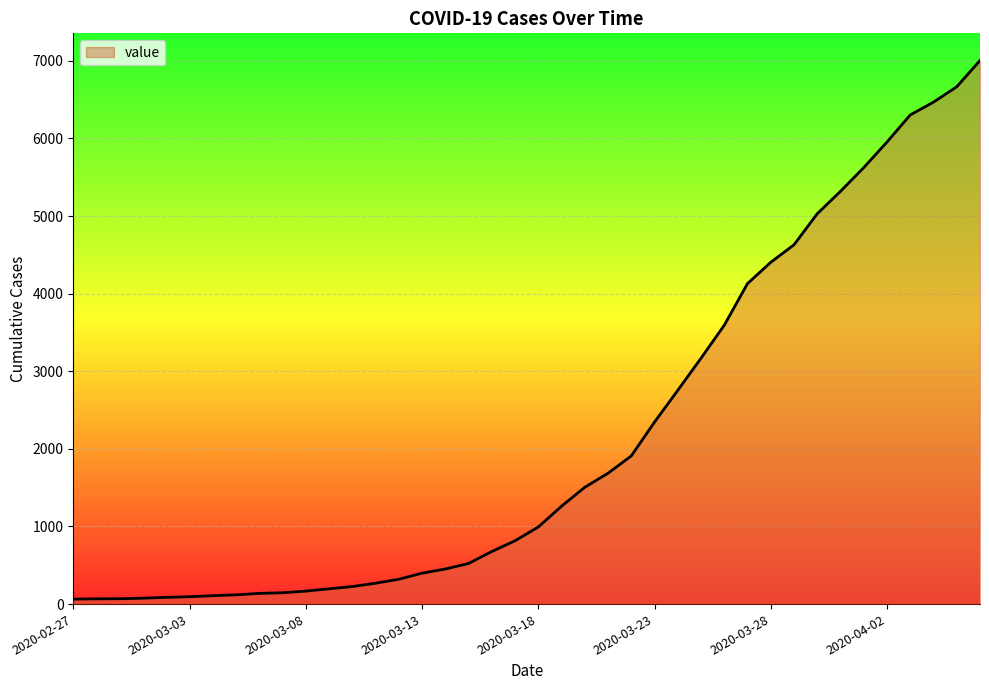

What is the difference between the maximum and minimum values?

6940